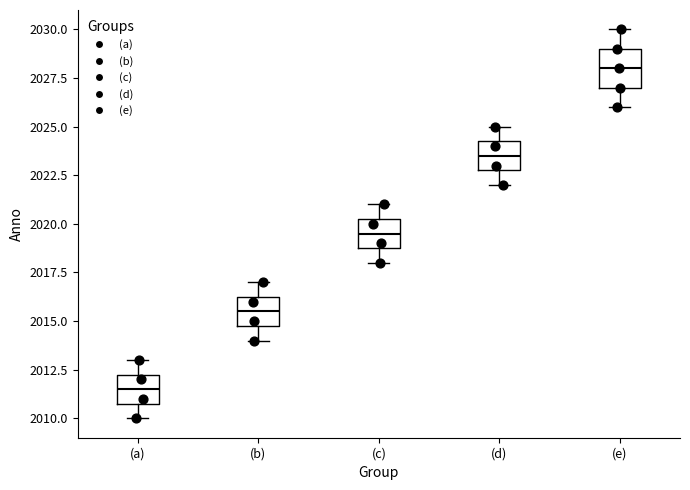

Where is the lower edge of the box for (d) on the y-axis? The values are not printed on the chart, so give them approximately, as read against the axis.

2023.0